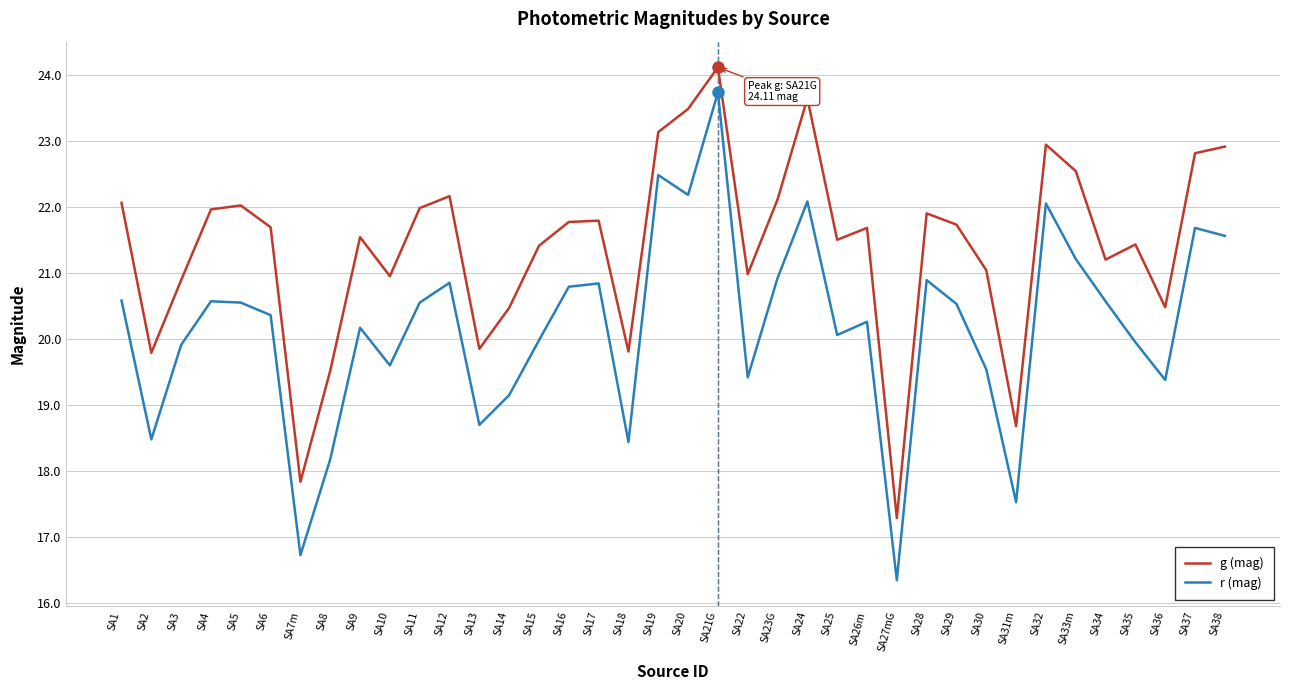

What is the total value across all series at SA17?

42.6